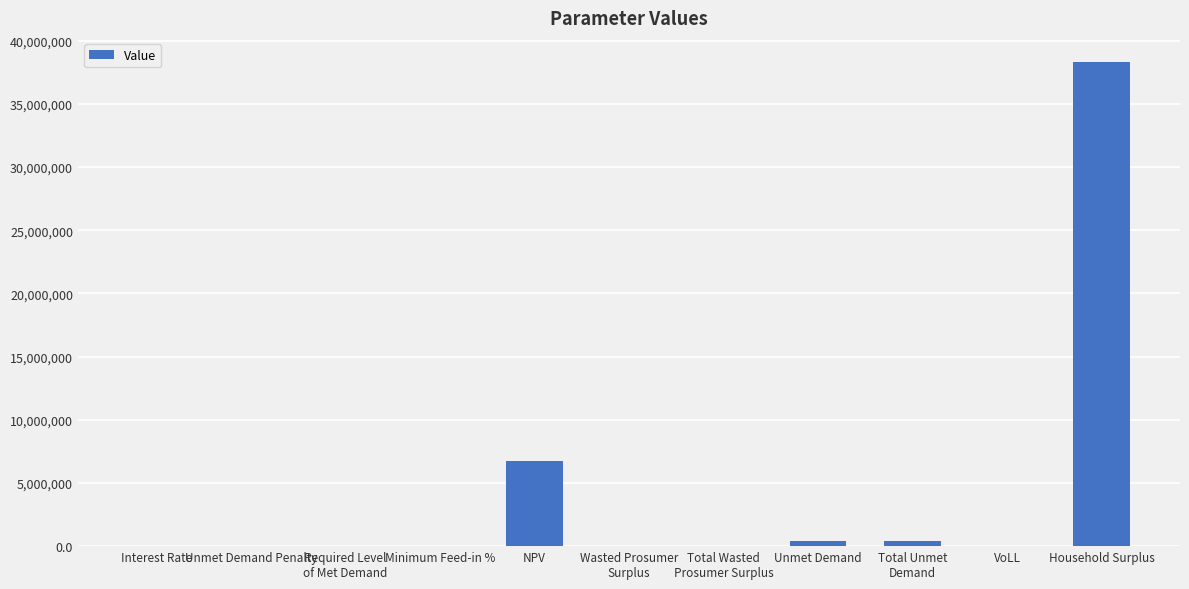

Count the number of categories in the chart.

11